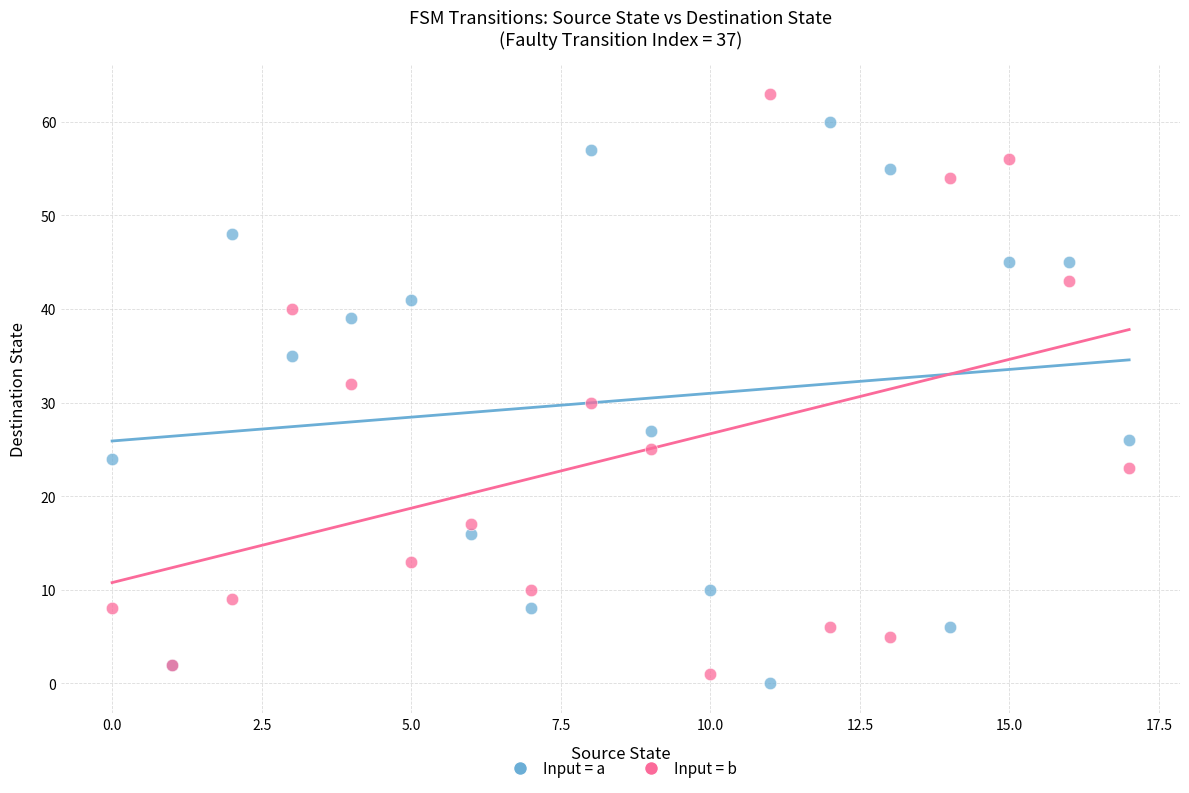

Which series reaches the maximum Y coordinate?

Input = b